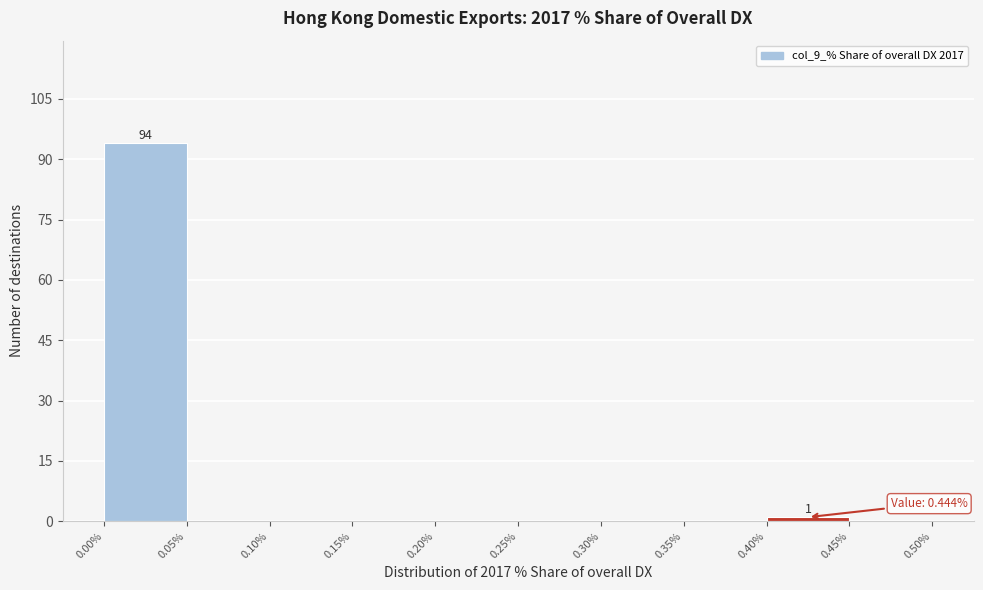

Which range on the x-axis has the tallest bar?

0.00% to 0.05%